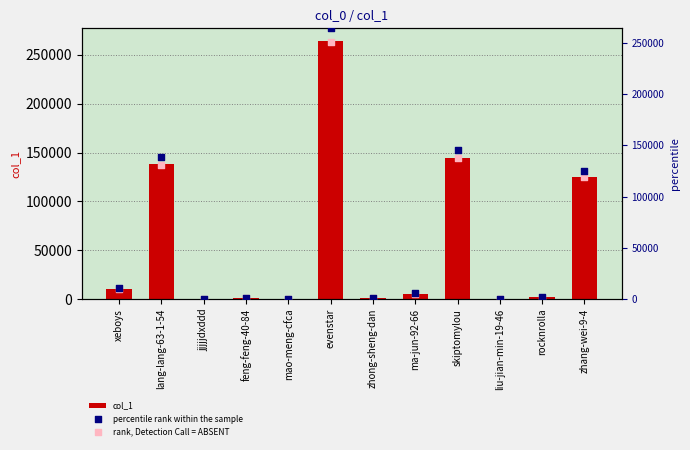

Which series reaches the maximum Y coordinate?

col_1